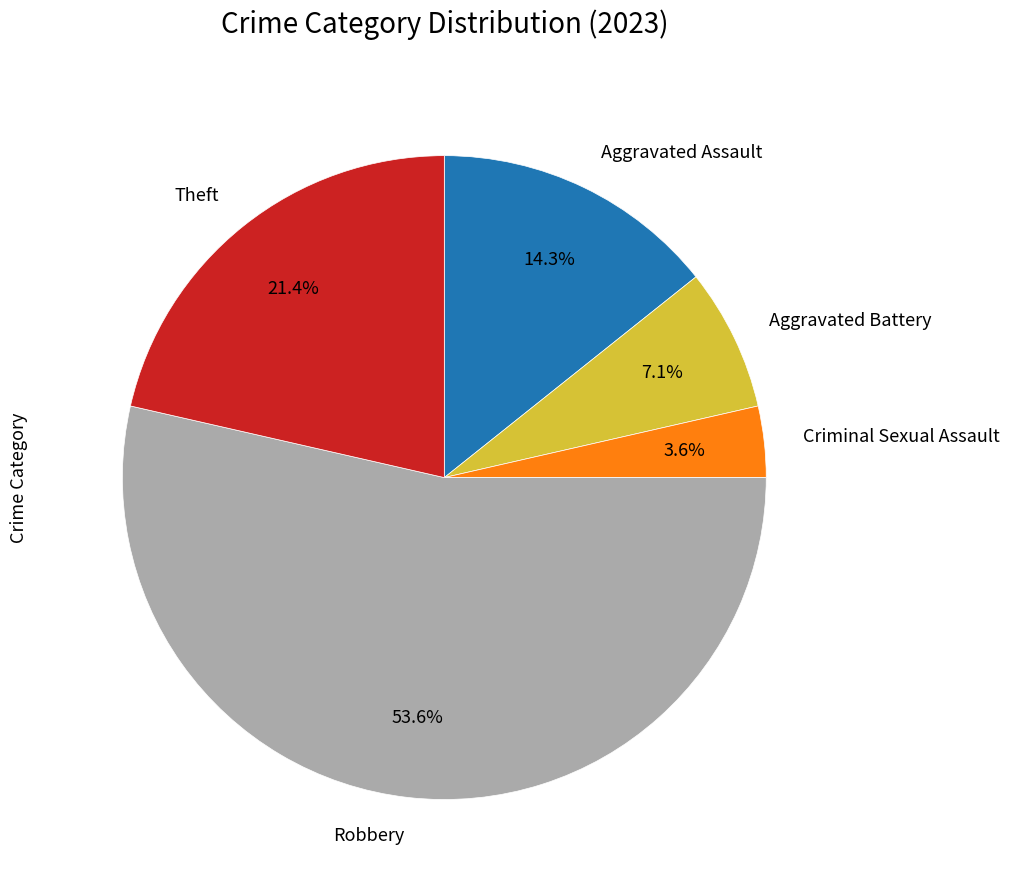

Count the number of slices in the pie.

5